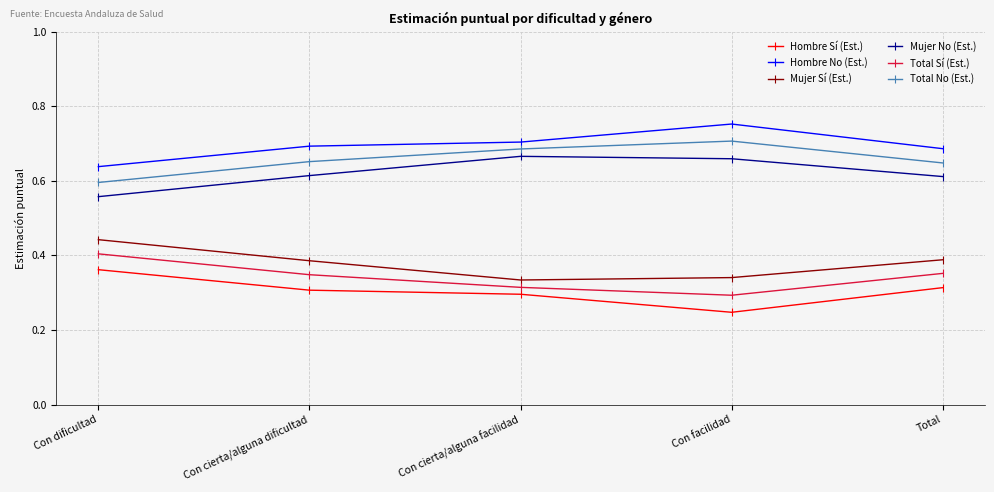

True or false: Hombre Sí (Est.) has more than 1 points higher than both neighbors.

False